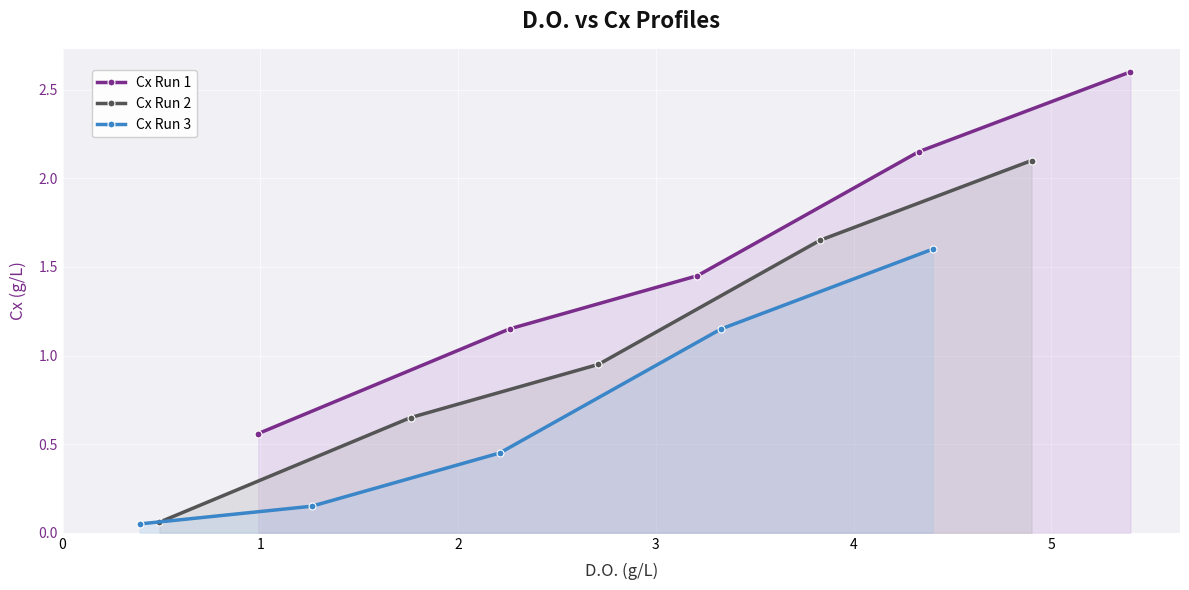

Which series has the largest range (max minus min)?

Cx Run 1